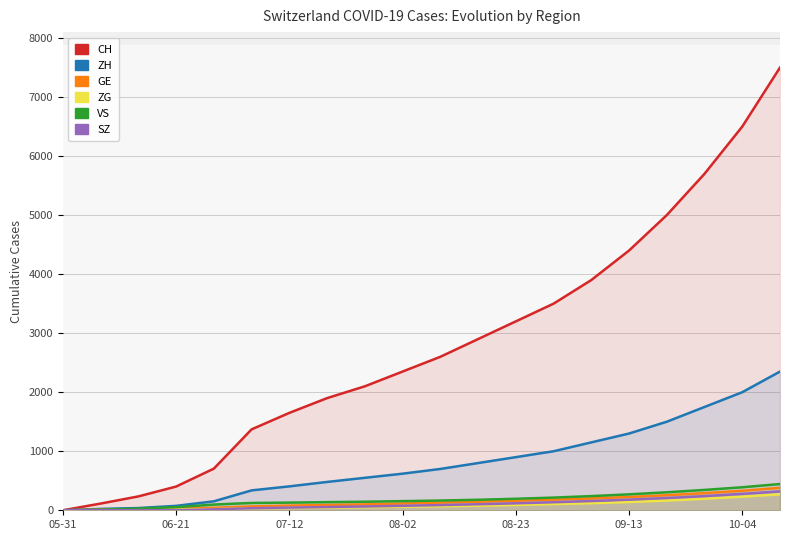

Rank the series at 08-23 from highest to lowest value.

CH, ZH, VS, GE, SZ, ZG